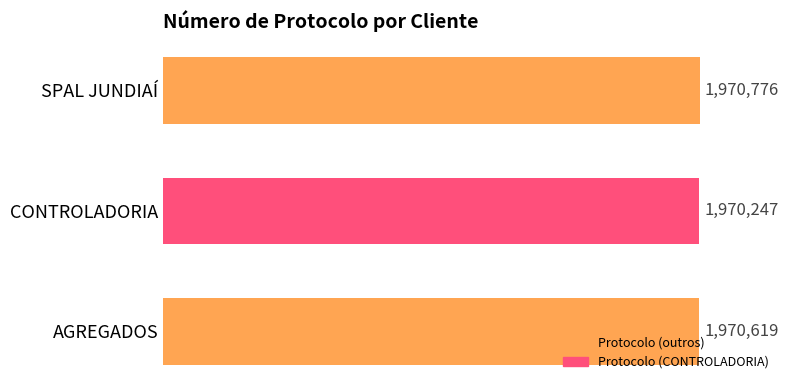

Does the chart contain any negative values?

No